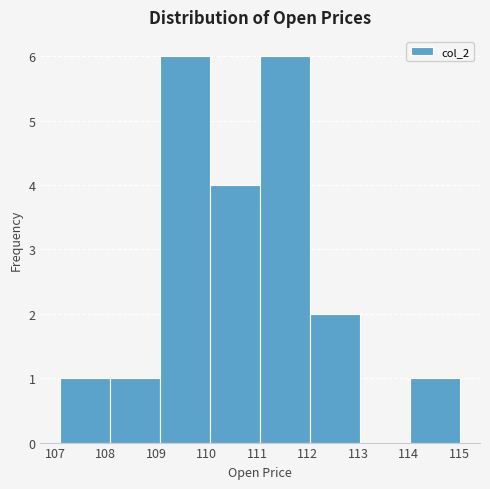

How tall is the bar that spans 114.03 to 115.02 on the x-axis? Neither the bar edges nor the heights are printed on the chart, so give them approximately, as read against the axes.

1